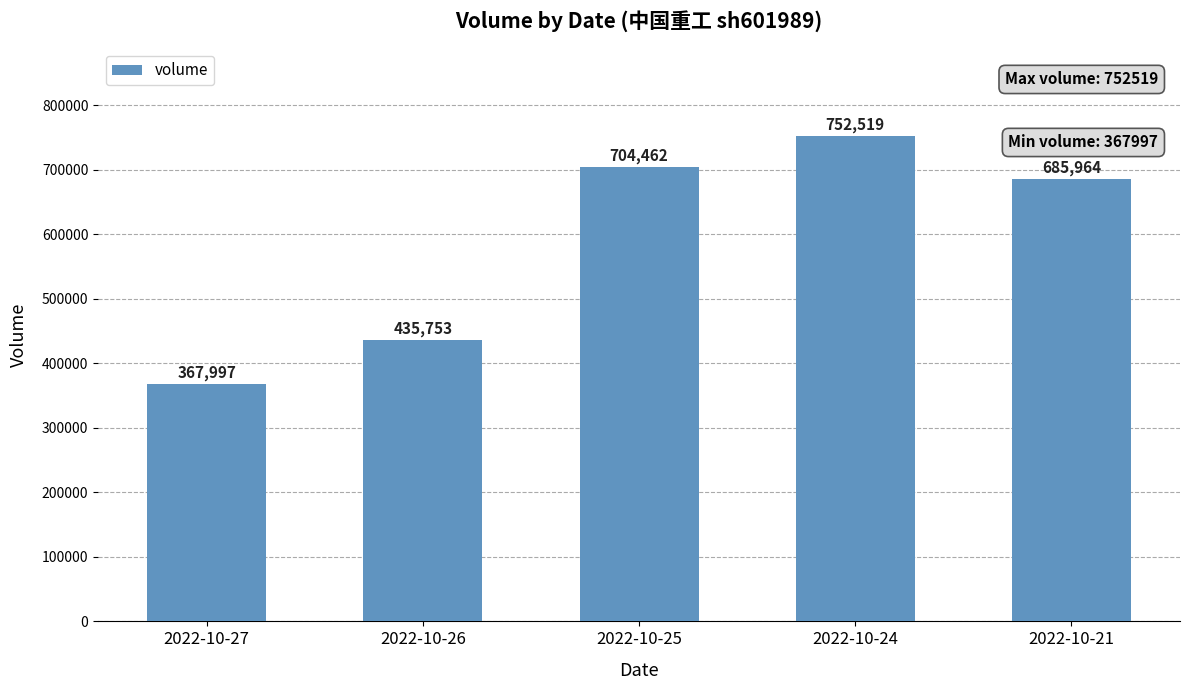

What is the difference between the values at 2022-10-24 and 2022-10-27?

384522